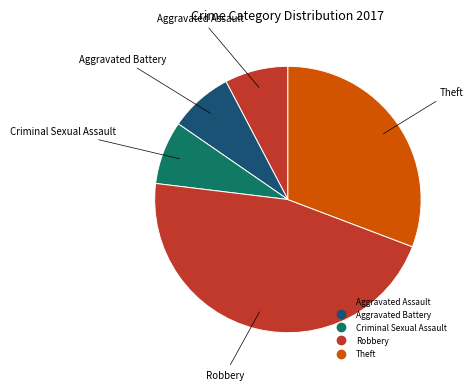

What is the smallest slice in the pie chart?

Aggravated Assault